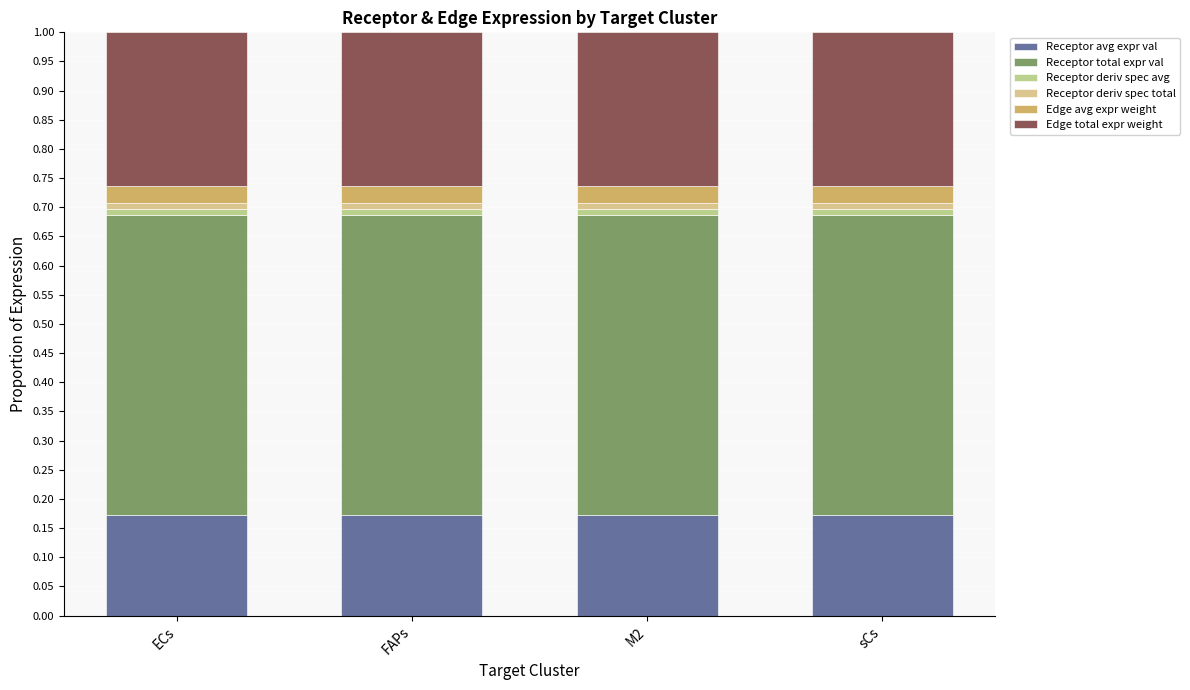

How many bars are there in total?

4